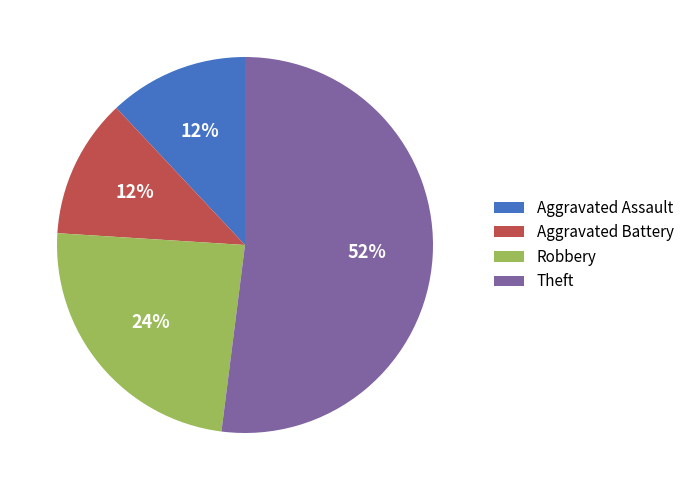

Which category has the biggest portion of the pie?

Theft